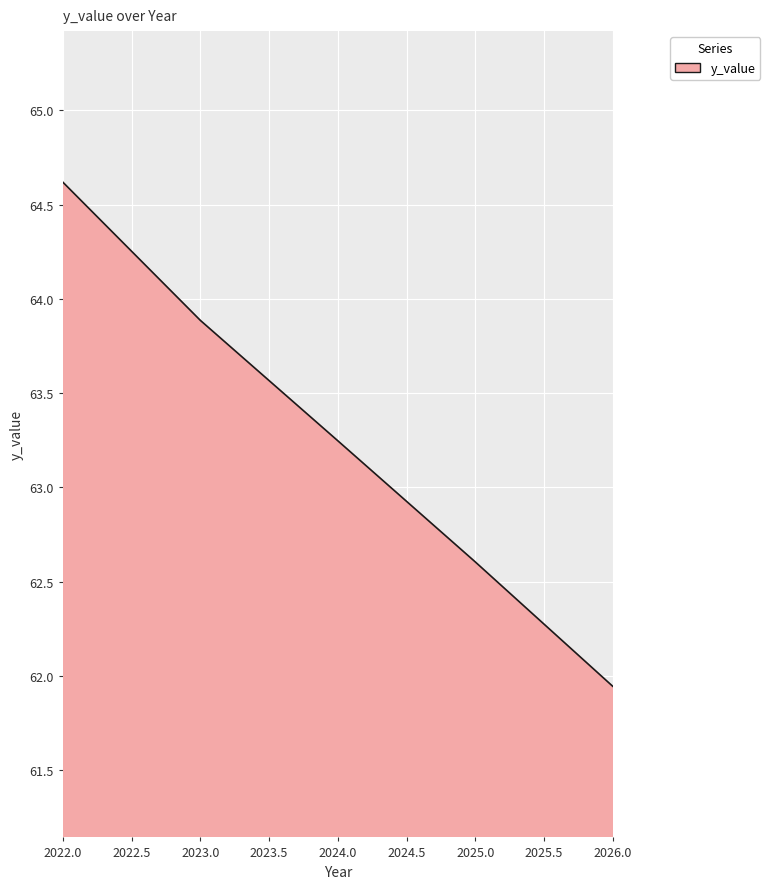

Is it true that the value at 2023.0 is 63.9?

True